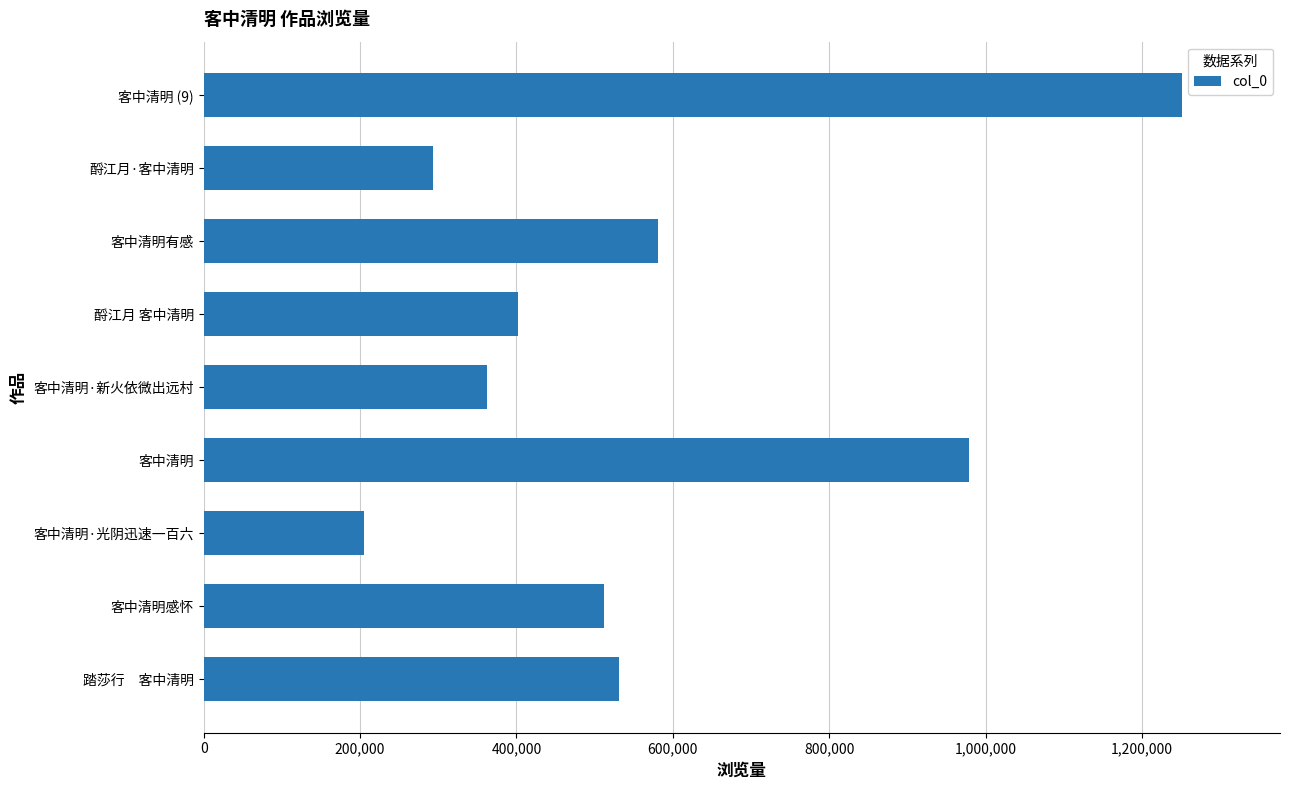

What is the average value?

568531